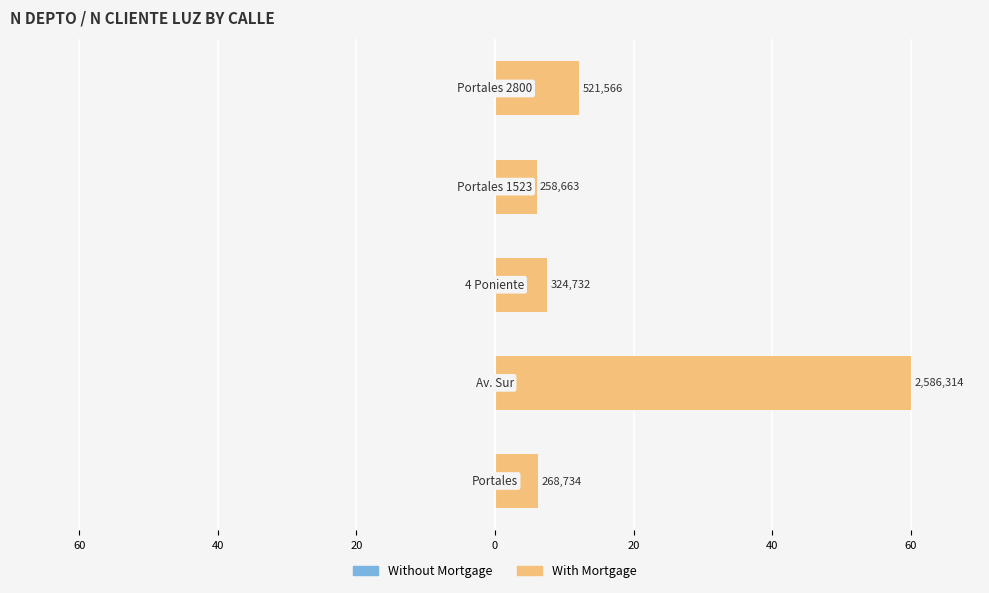

What is the highest value of the With Mortgage series?

60.0